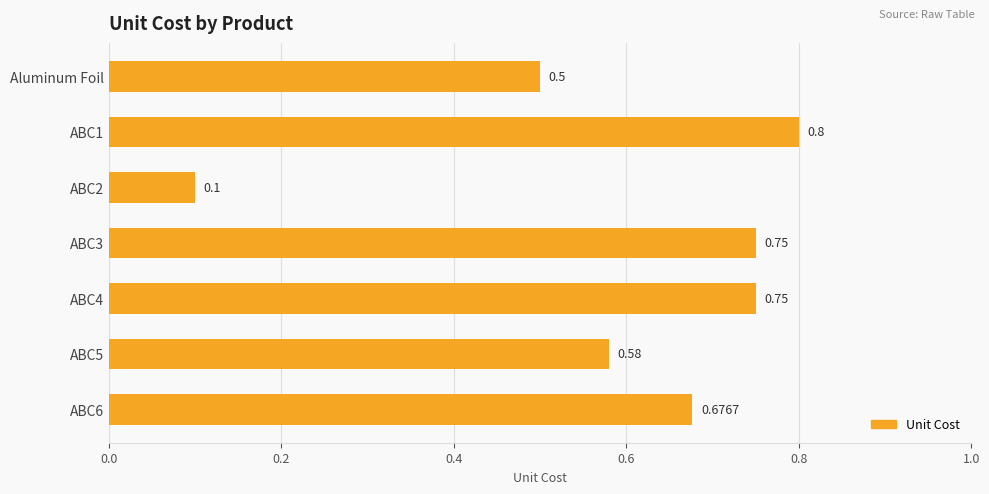

Which has a higher value, ABC5 or Aluminum Foil?

ABC5